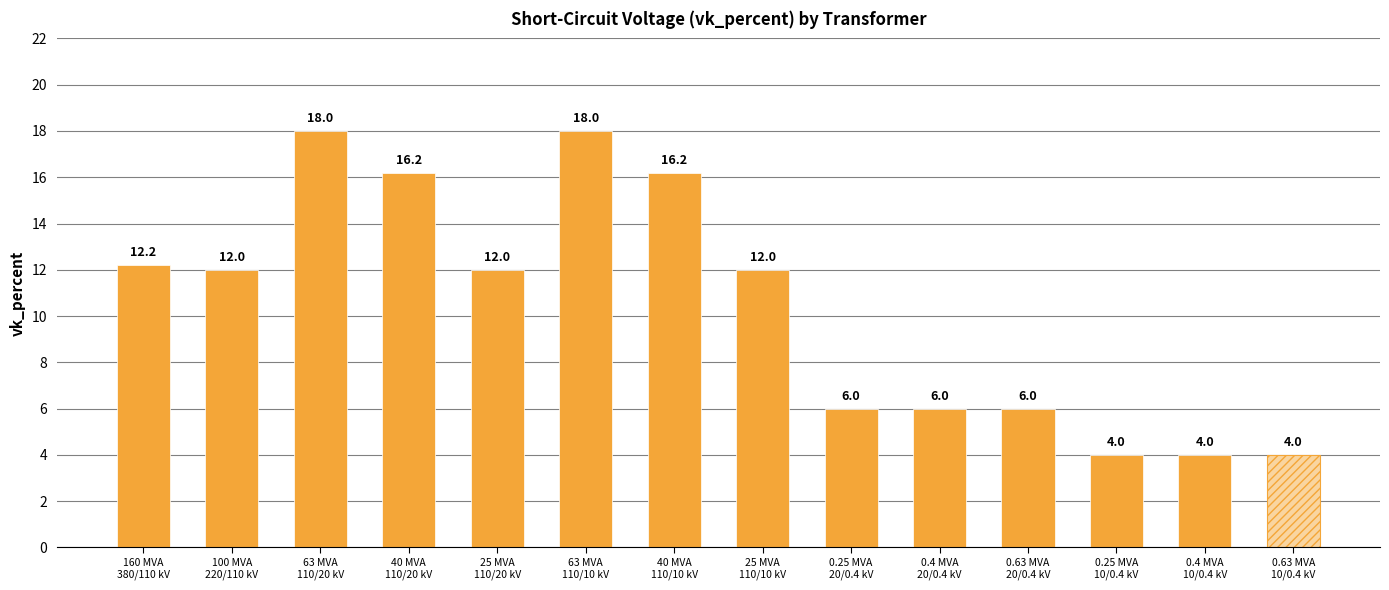

Are the bars horizontal?

No